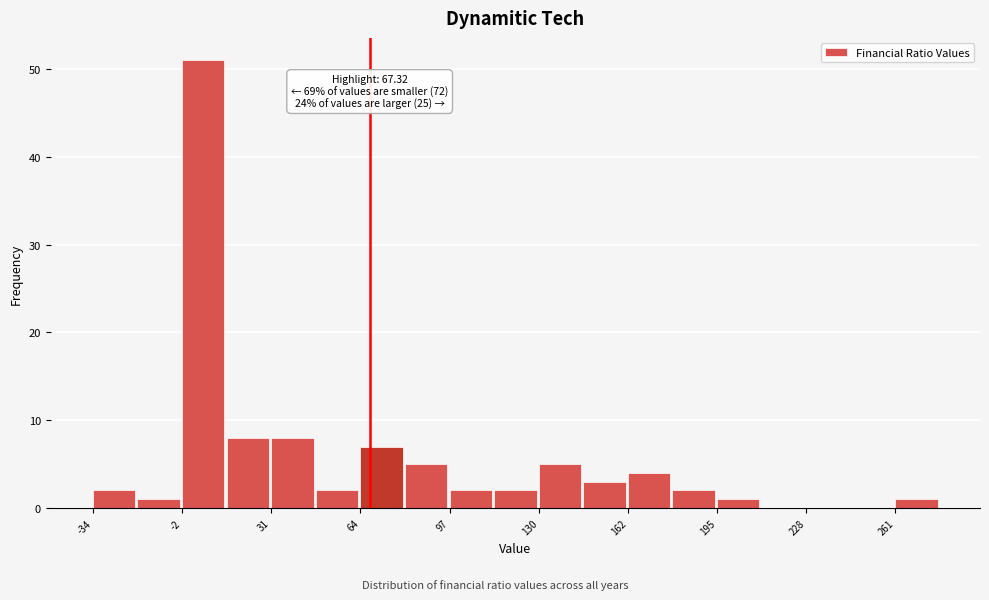

Read against the x-axis, roughly where is the centre of the tallest bar?

5